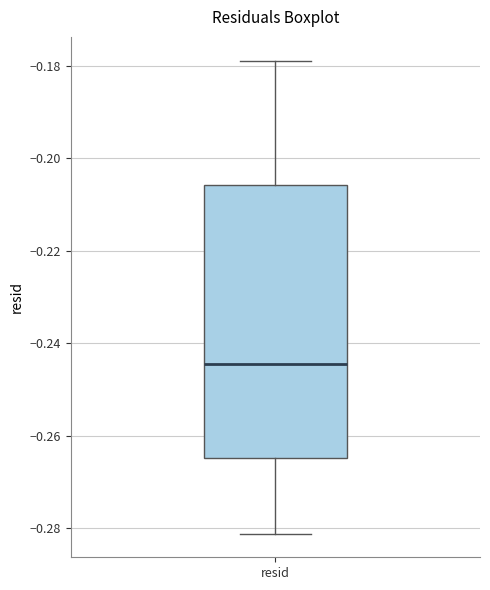

Transcribe this box plot: give where the median line is, the range the box spans, and where the two whiskers end, as read against the y-axis. The values are not printed on the chart, so give them approximately, as read against the axis.

median -0.244, box -0.264 to -0.206, whiskers -0.282 to -0.178